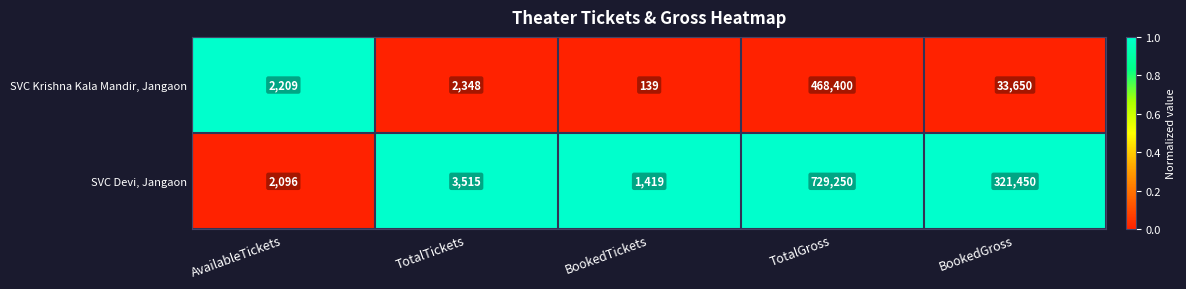

Count the number of categories in the chart.

5